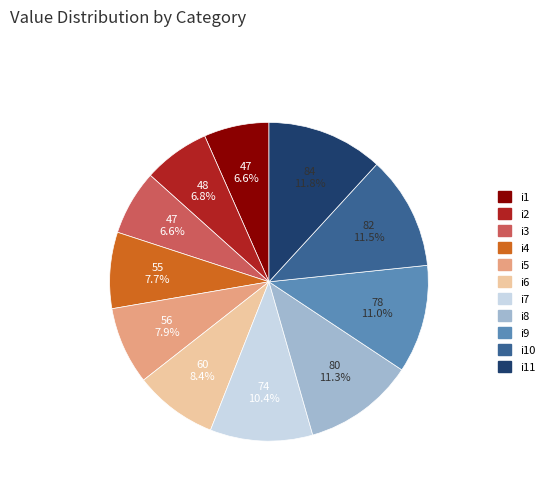

Approximately how many times larger is the value at i8 compared to i9?

1.0